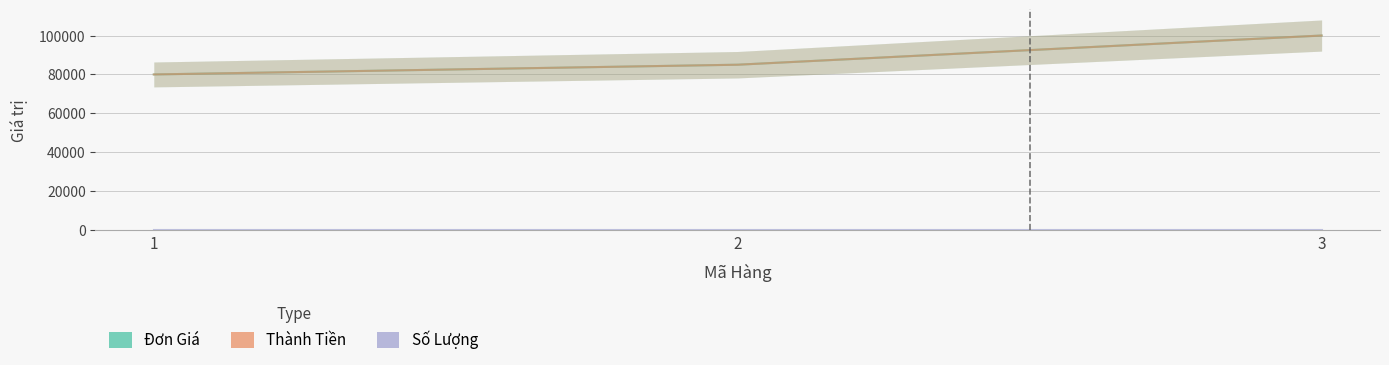

At which label is Thành Tiền closest to 90000?

2